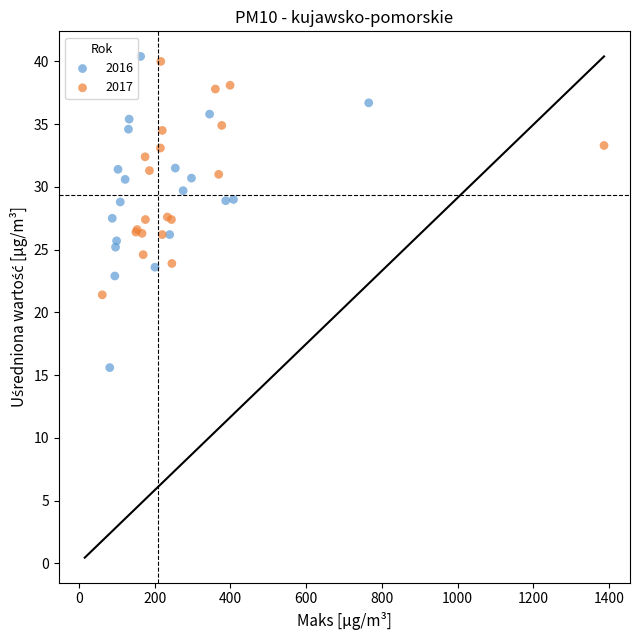

Which series reaches the minimum Y coordinate?

2016